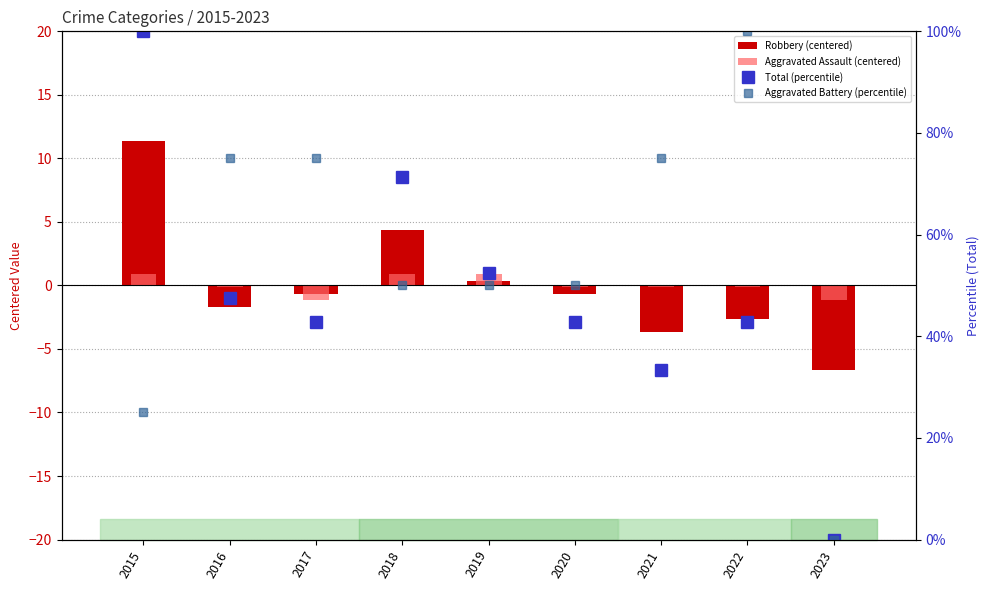

What are all the series names shown in the legend?

Robbery (centered), Aggravated Assault (centered), Total (percentile), Aggravated Battery (percentile)